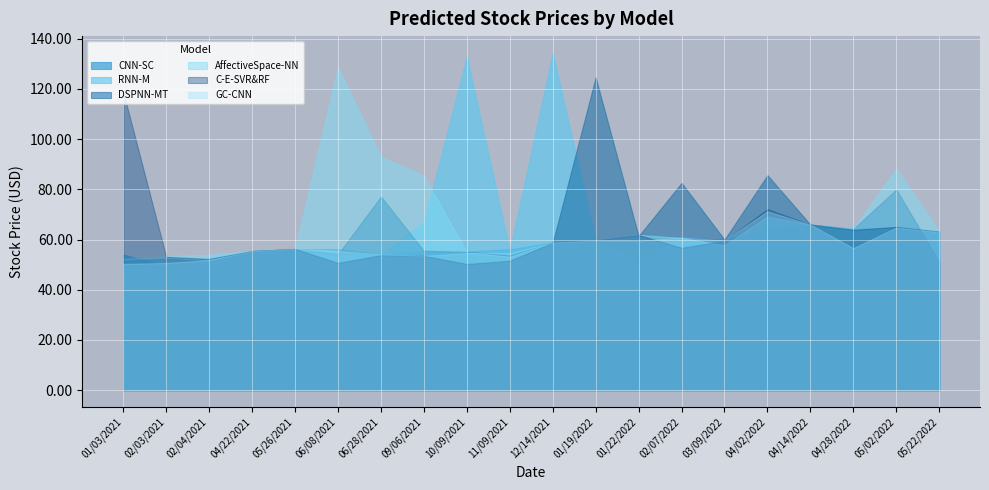

True or false: C-E-SVR&RF and GC-CNN cross at least once.

True